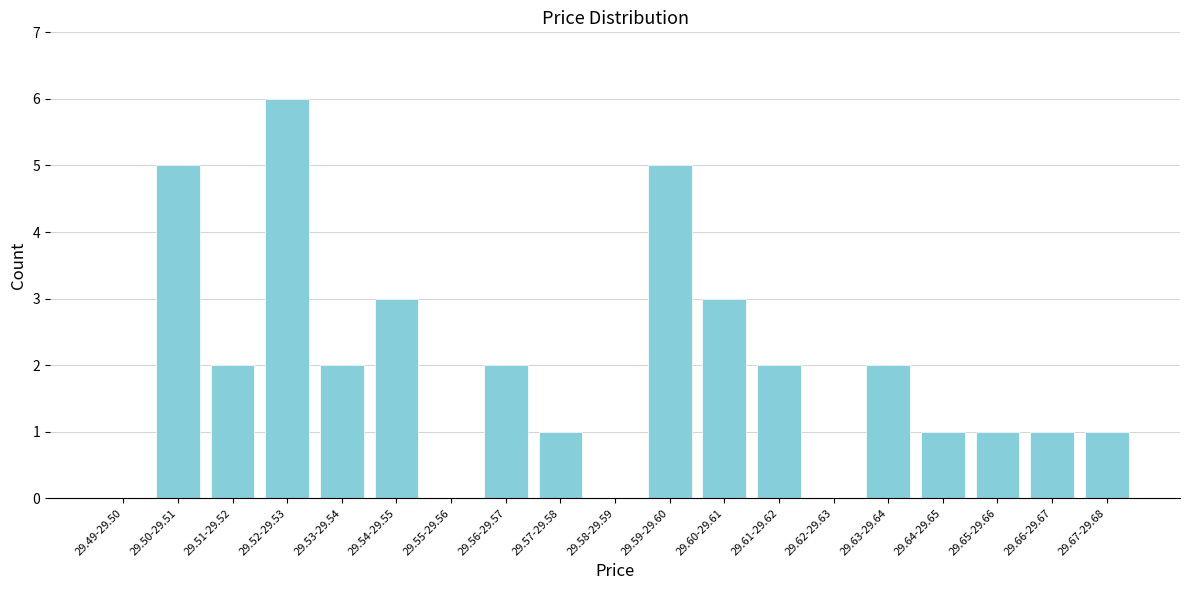

Reading left to right, transcribe all the data shown in this chart.

29.49-29.50=0	29.50-29.51=5	29.51-29.52=2	29.52-29.53=6	29.53-29.54=2	29.54-29.55=3	29.55-29.56=0	29.56-29.57=2	29.57-29.58=1	29.58-29.59=0	29.59-29.60=5	29.60-29.61=3	29.61-29.62=2	29.62-29.63=0	29.63-29.64=2	29.64-29.65=1	29.65-29.66=1	29.66-29.67=1	29.67-29.68=1